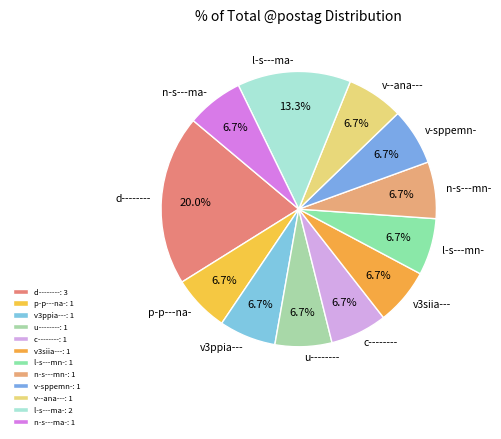

To the nearest percent, what is the average slice percentage?

8%